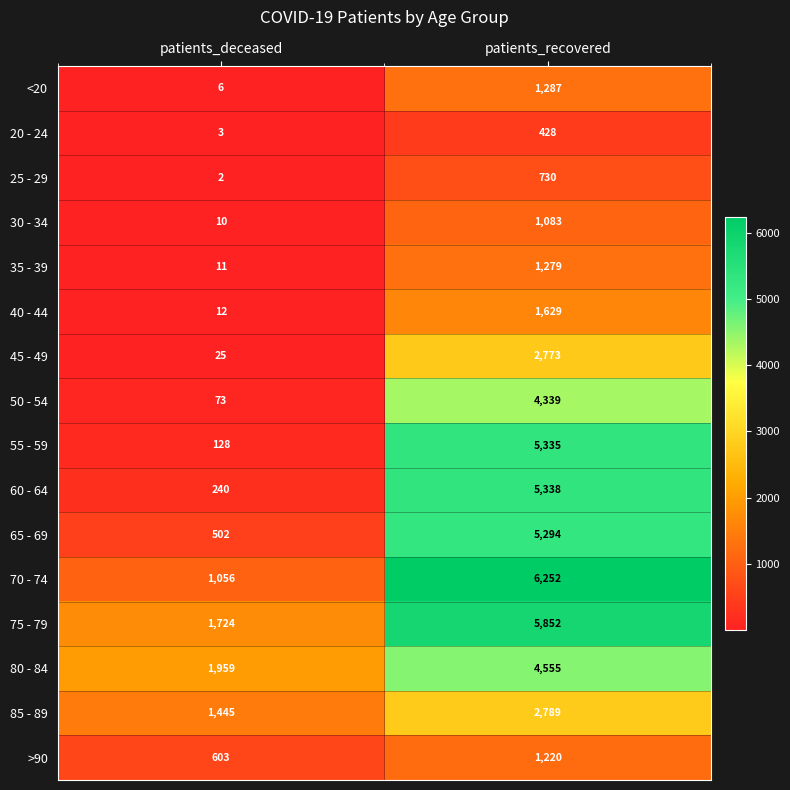

How many values in the 65 - 69 series are below 5294?

1